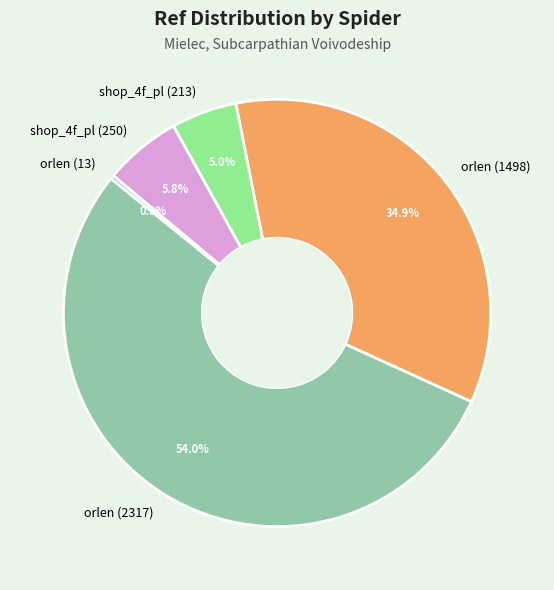

Rank the categories by value from lowest to highest.

orlen (13), shop_4f_pl (213), shop_4f_pl (250), orlen (1498), orlen (2317)